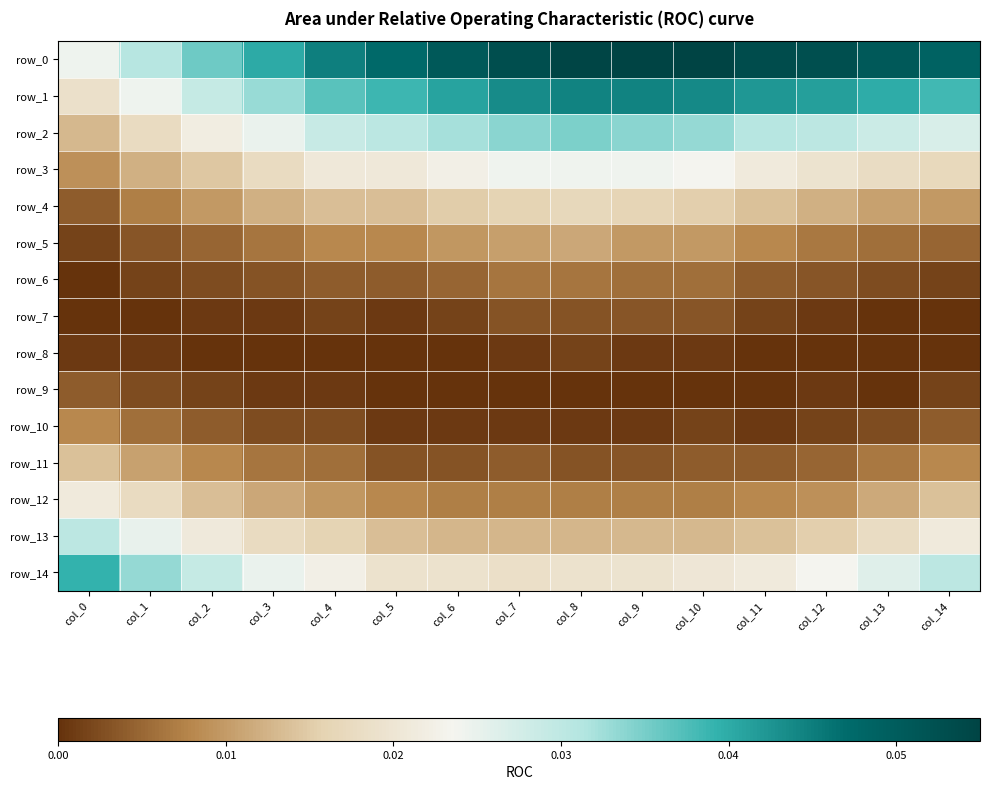

Reading left to right, list all the values displayed in this chart.

row_0: 0.0	0.0	0.0	0.0	0.0	0.0	0.1	0.1	0.1	0.1	0.1	0.1	0.1	0.1	0.0
row_1: 0.0	0.0	0.0	0.0	0.0	0.0	0.0	0.0	0.0	0.0	0.0	0.0	0.0	0.0	0.0
row_2: 0.0	0.0	0.0	0.0	0.0	0.0	0.0	0.0	0.0	0.0	0.0	0.0	0.0	0.0	0.0
row_3: 0.0	0.0	0.0	0.0	0.0	0.0	0.0	0.0	0.0	0.0	0.0	0.0	0.0	0.0	0.0
row_4: 0.0	0.0	0.0	0.0	0.0	0.0	0.0	0.0	0.0	0.0	0.0	0.0	0.0	0.0	0.0
row_5: 0.0	0.0	0.0	0.0	0.0	0.0	0.0	0.0	0.0	0.0	0.0	0.0	0.0	0.0	0.0
row_6: 0.0	0.0	0.0	0.0	0.0	0.0	0.0	0.0	0.0	0.0	0.0	0.0	0.0	0.0	0.0
row_7: 0.0	0.0	0.0	0.0	0.0	0.0	0.0	0.0	0.0	0.0	0.0	0.0	0.0	0.0	0.0
row_8: 0.0	0.0	0.0	0.0	0.0	0.0	0.0	0.0	0.0	0.0	0.0	0.0	0.0	0.0	0.0
row_9: 0.0	0.0	0.0	0.0	0.0	0.0	0.0	0.0	0.0	0.0	0.0	0.0	0.0	0.0	0.0
row_10: 0.0	0.0	0.0	0.0	0.0	0.0	0.0	0.0	0.0	0.0	0.0	0.0	0.0	0.0	0.0
row_11: 0.0	0.0	0.0	0.0	0.0	0.0	0.0	0.0	0.0	0.0	0.0	0.0	0.0	0.0	0.0
row_12: 0.0	0.0	0.0	0.0	0.0	0.0	0.0	0.0	0.0	0.0	0.0	0.0	0.0	0.0	0.0
row_13: 0.0	0.0	0.0	0.0	0.0	0.0	0.0	0.0	0.0	0.0	0.0	0.0	0.0	0.0	0.0
row_14: 0.0	0.0	0.0	0.0	0.0	0.0	0.0	0.0	0.0	0.0	0.0	0.0	0.0	0.0	0.0